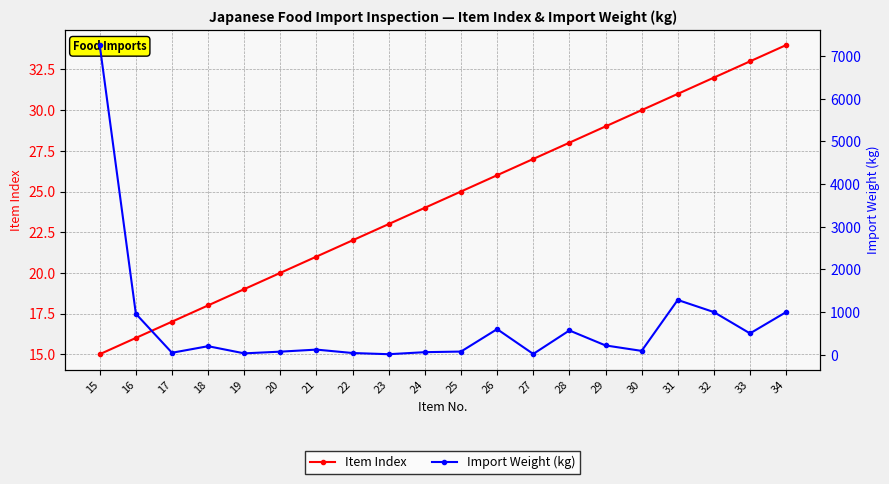

How many distinct data groups are displayed?

2